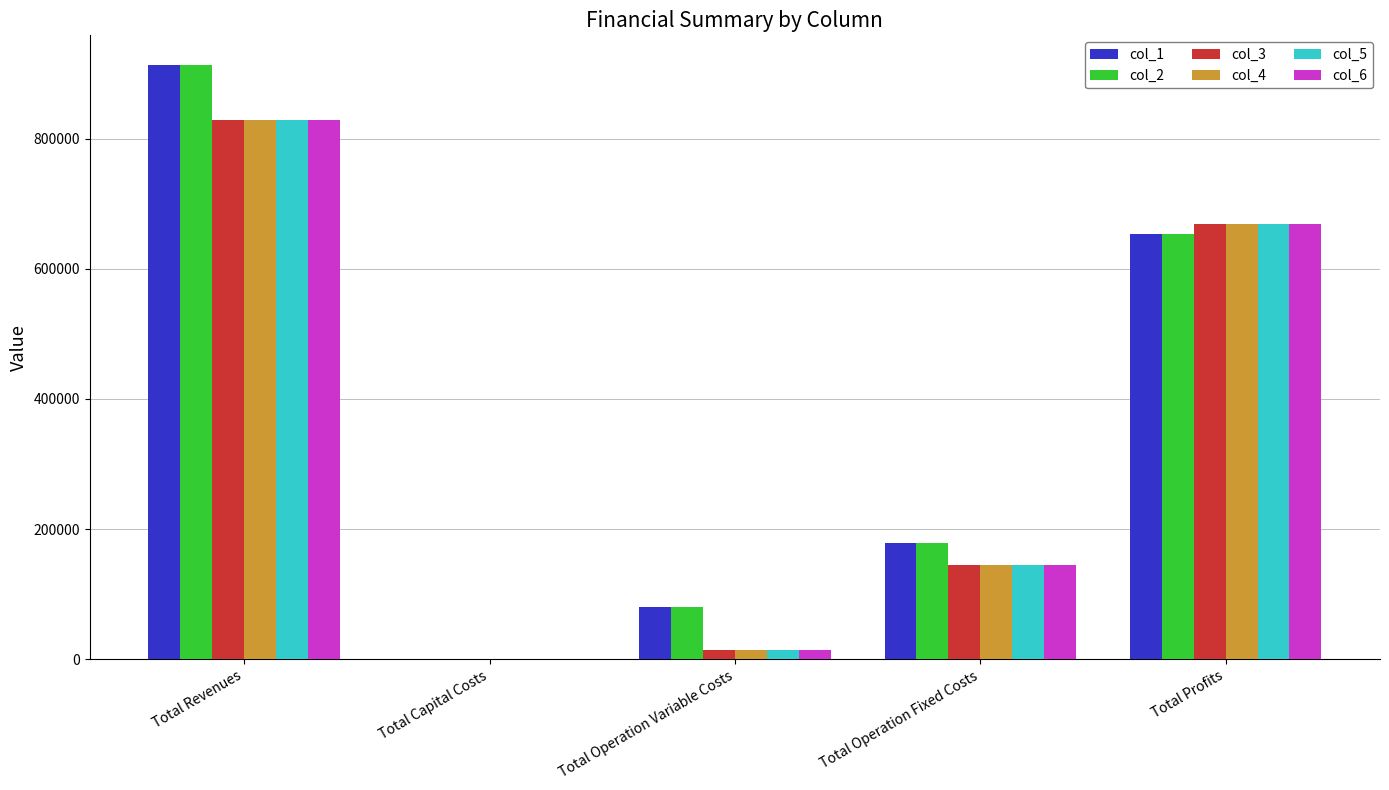

At which category is the sum across all series the highest?

Total Revenues